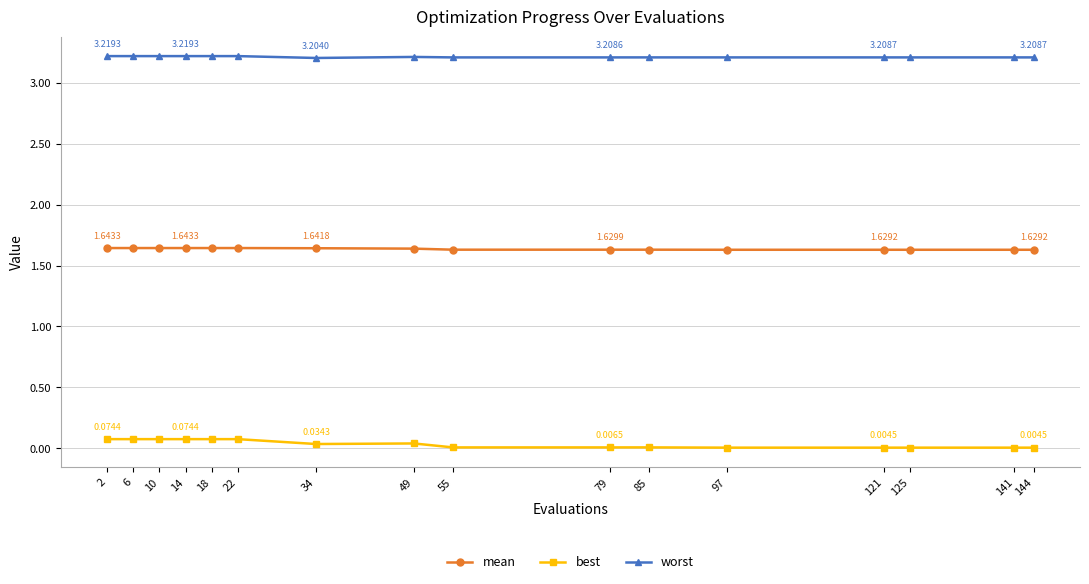

What are all the series names shown in the legend?

mean, best, worst